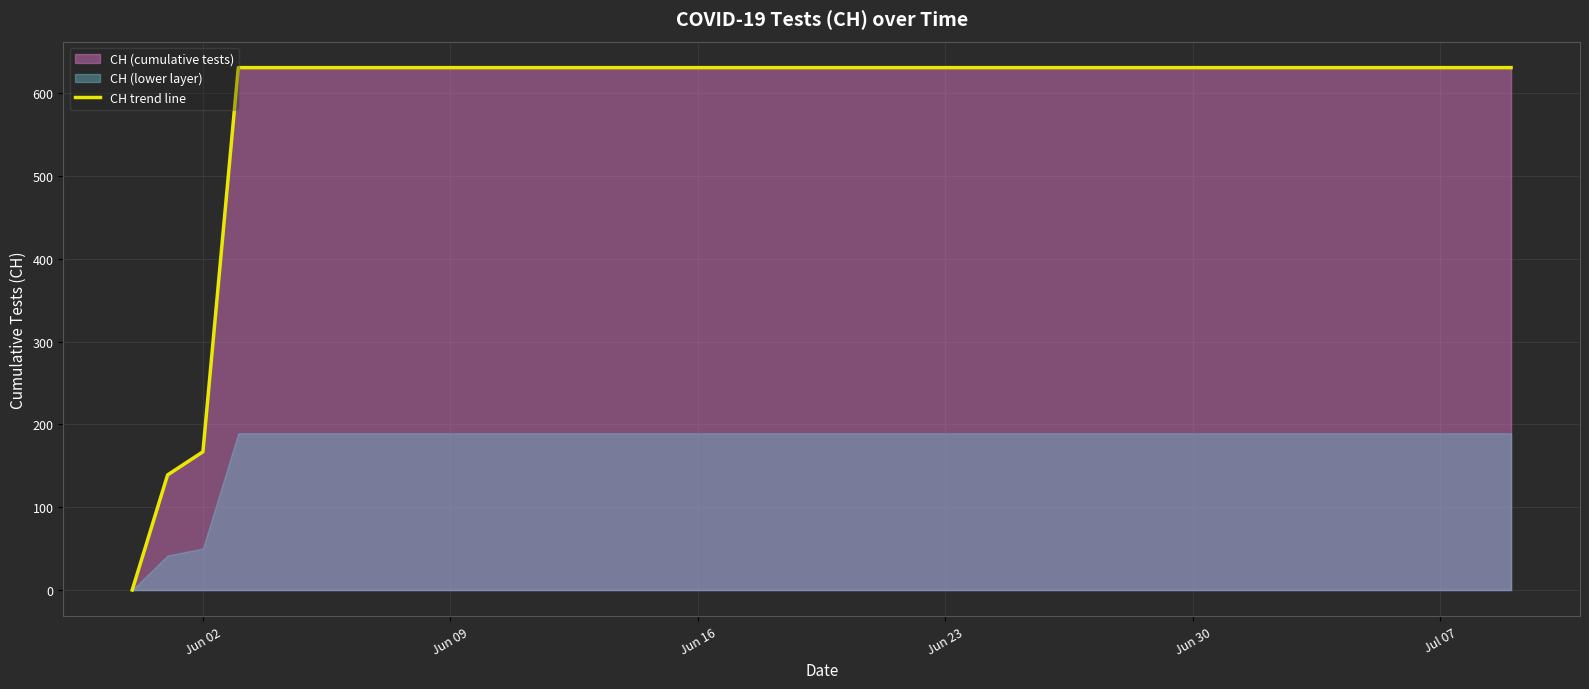

Does the chart display data point markers on the line(s)?

No